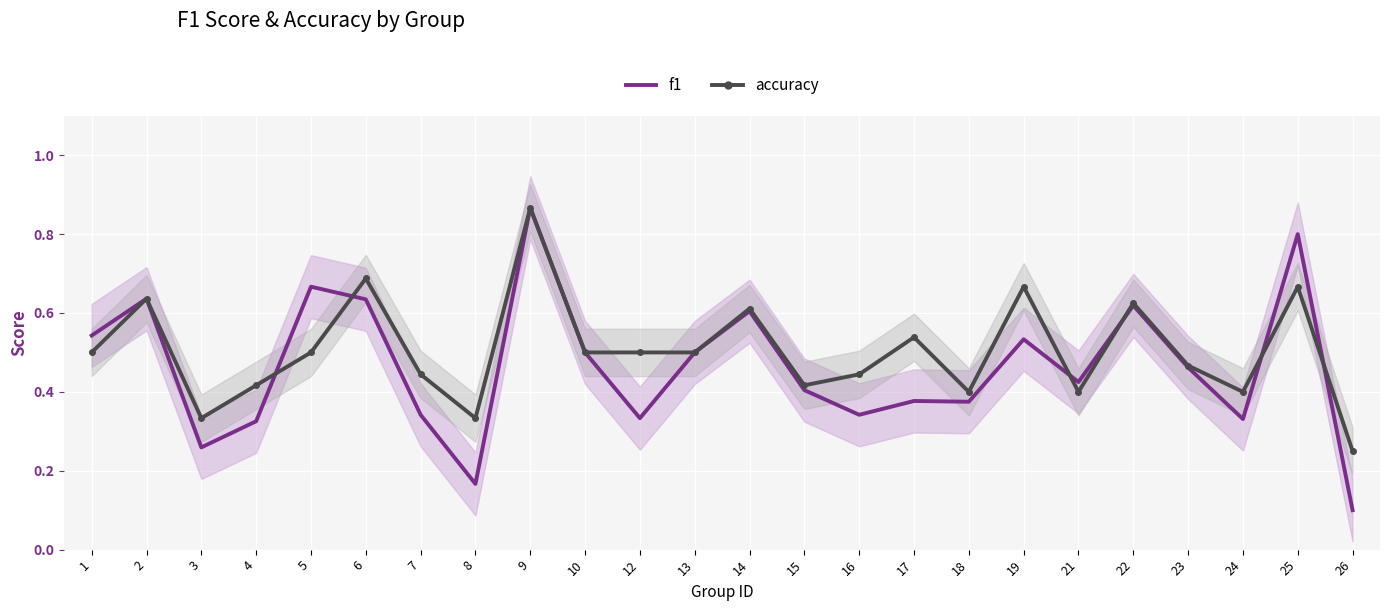

Reading left to right, transcribe all the data shown in this chart.

f1: 1=0.5	2=0.6	3=0.3	4=0.3	5=0.7	6=0.6	7=0.3	8=0.2	9=0.9	10=0.5	12=0.3	13=0.5	14=0.6	15=0.4	16=0.3	17=0.4	18=0.4	19=0.5	21=0.4	22=0.6	23=0.5	24=0.3	25=0.8	26=0.1
accuracy: 1=0.5	2=0.6	3=0.3	4=0.4	5=0.5	6=0.7	7=0.4	8=0.3	9=0.9	10=0.5	12=0.5	13=0.5	14=0.6	15=0.4	16=0.4	17=0.5	18=0.4	19=0.7	21=0.4	22=0.6	23=0.5	24=0.4	25=0.7	26=0.2